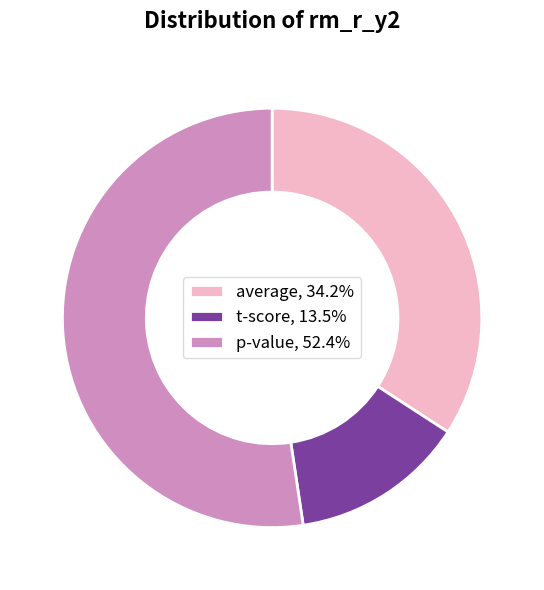

Does any single category account for the majority?

Yes